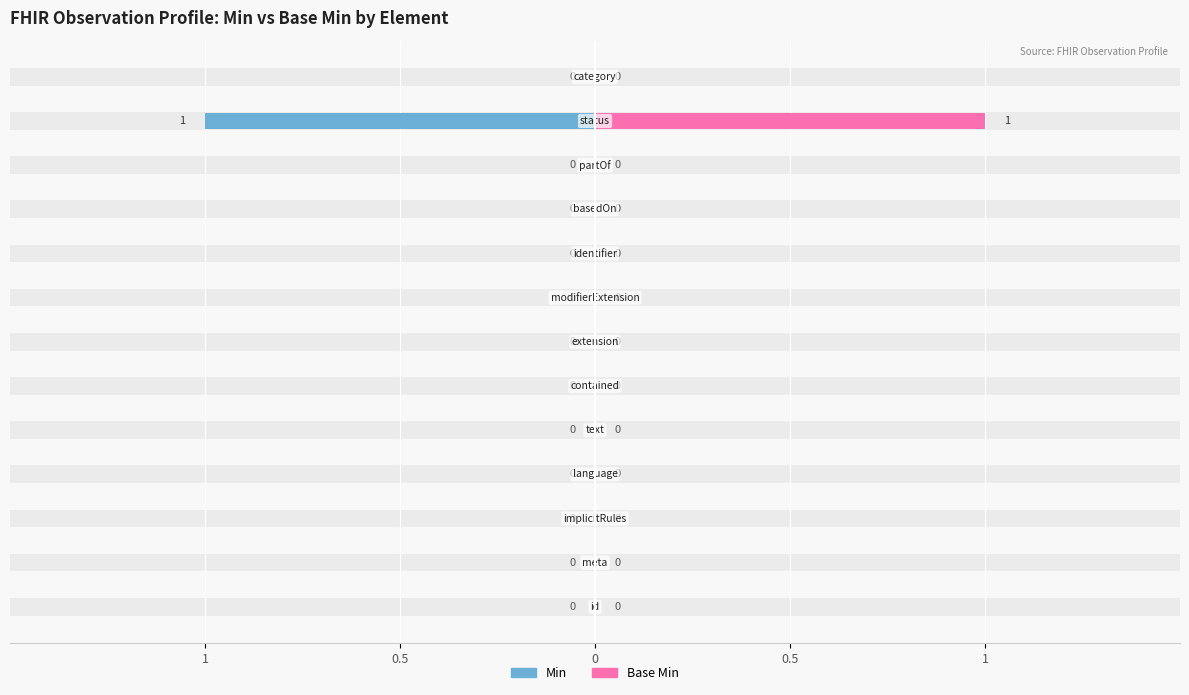

What position from the right is Observation.status?

2